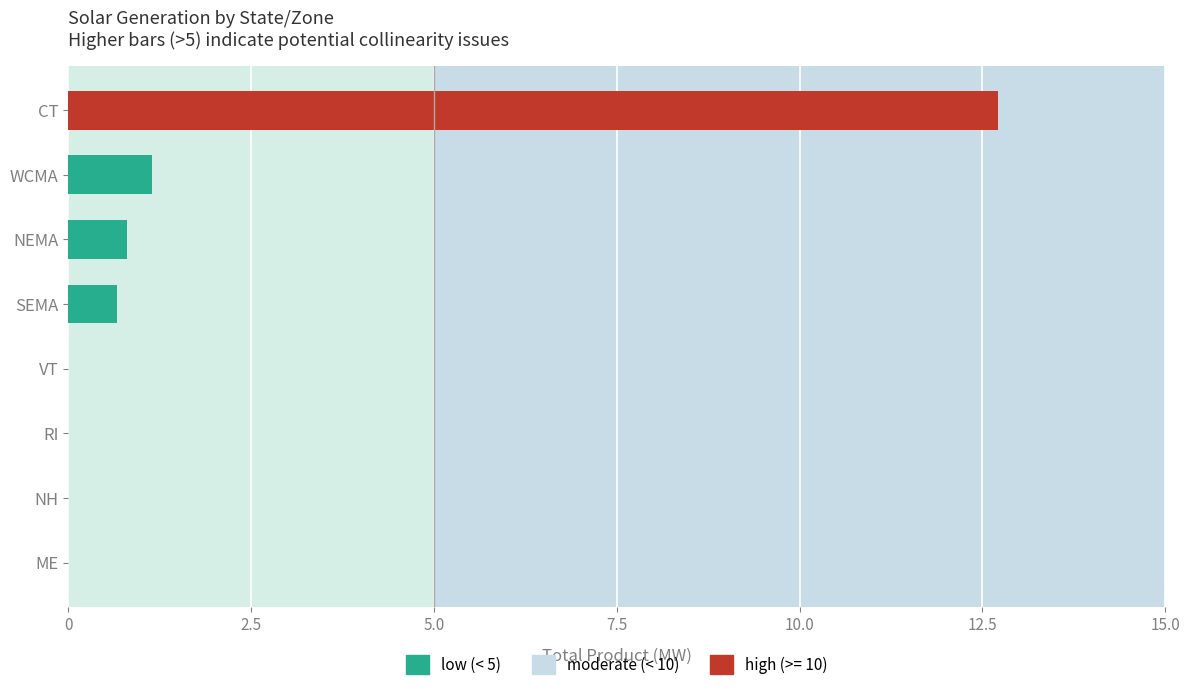

Reading bottom to top, what are all the values shown in this chart?

ME=0.0	NH=0.0	RI=0.0	VT=0.0	SEMA=0.7	NEMA=0.8	WCMA=1.1	CT=12.7